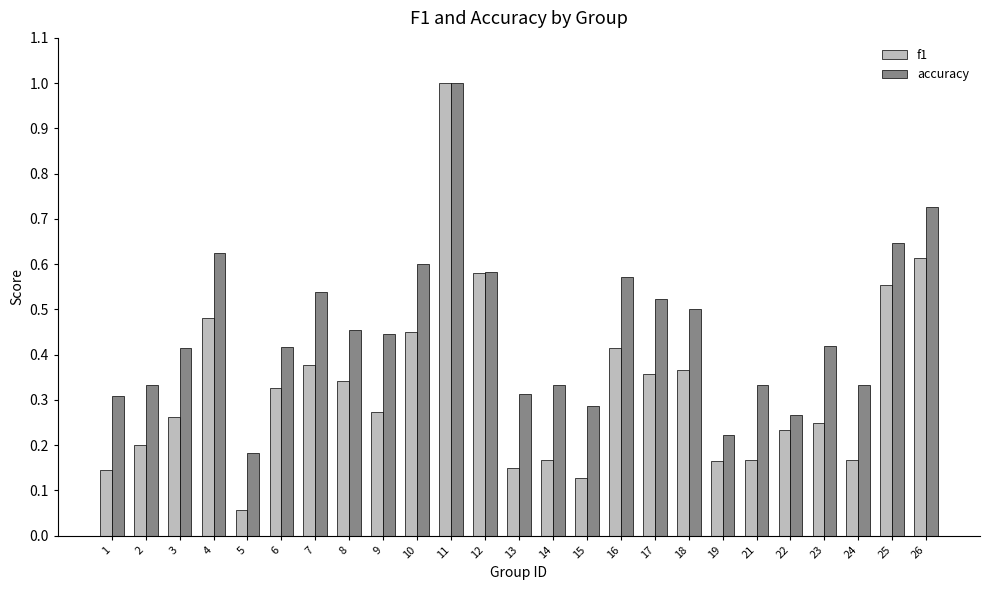

Does the chart contain stacked bars?

No